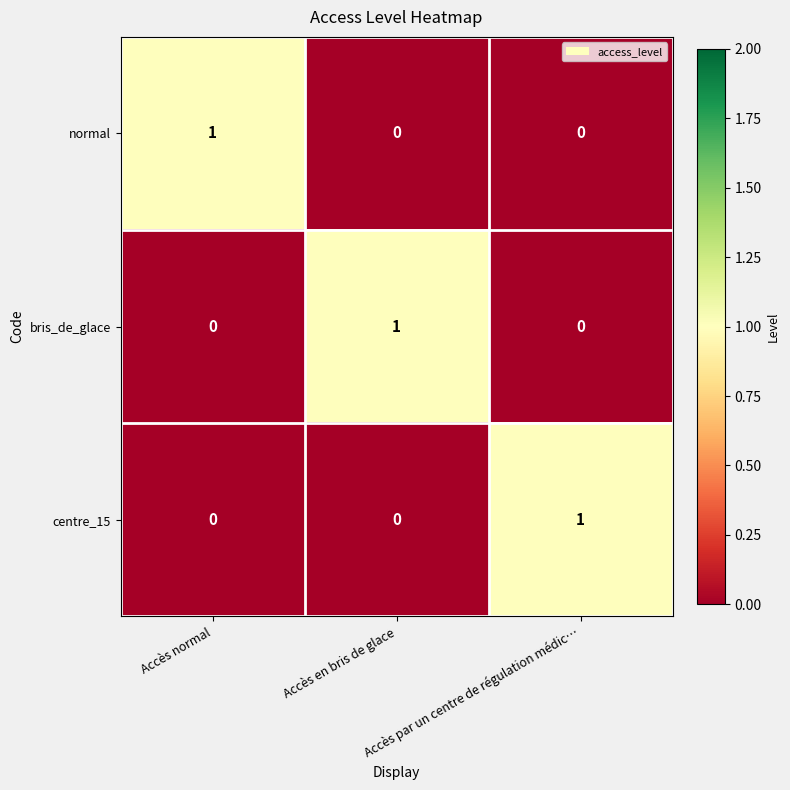

Count the bris_de_glace values in the range 0 to 1.

3